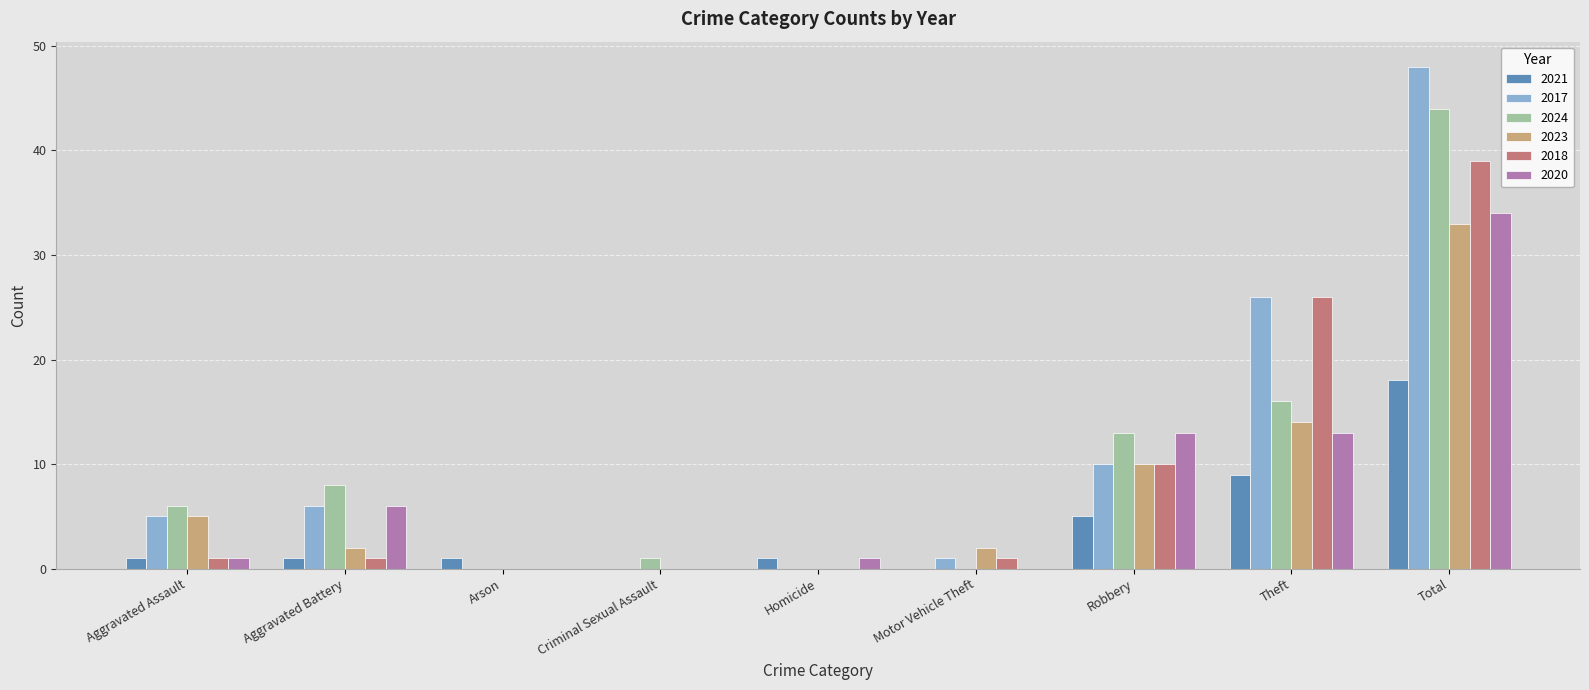

True or false: 2017 has a value of 3 at Aggravated Assault.

False